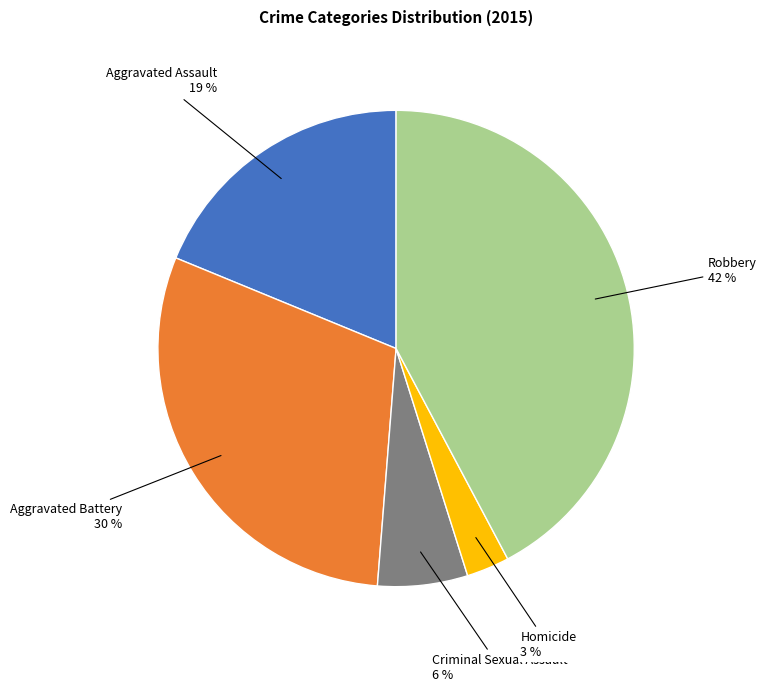

How many segments does this pie chart have?

5